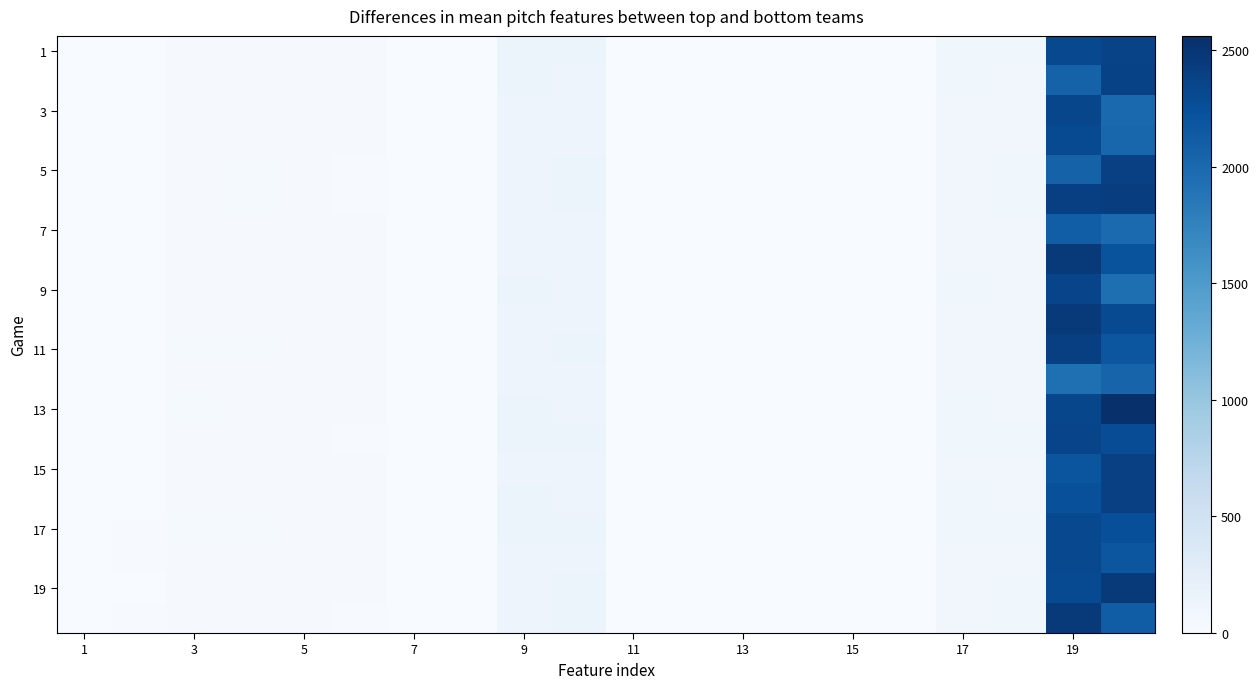

Which series has the largest total across all categories?

13